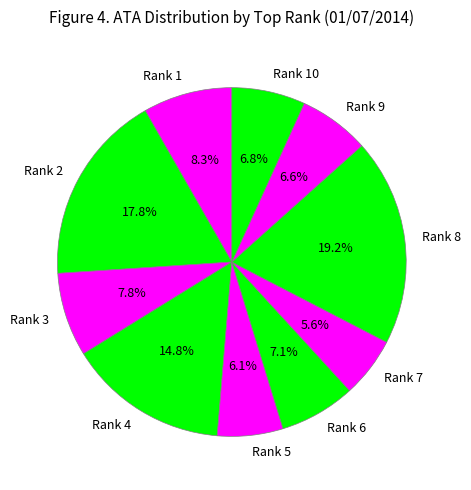

Which slice is the largest?

Rank 8